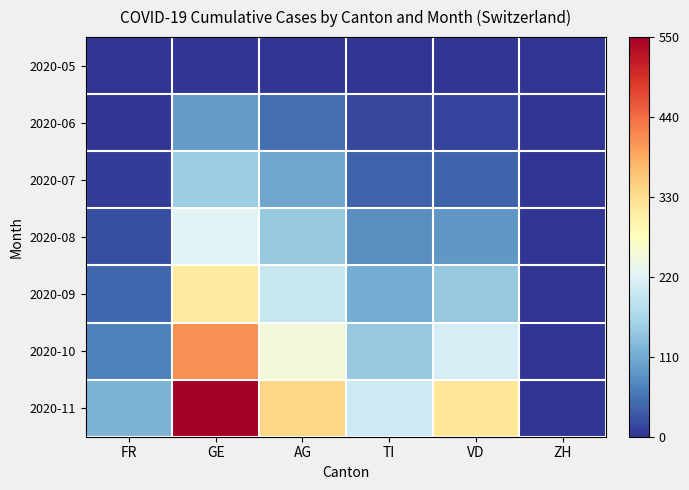

Reading left to right, list all the values displayed in this chart.

2020-05: FR=0	GE=0	AG=0	TI=0	VD=0	ZH=0
2020-06: FR=2	GE=93	AG=50	TI=17	VD=14	ZH=0
2020-07: FR=7	GE=151	AG=105	TI=39	VD=42	ZH=0
2020-08: FR=22	GE=222	AG=145	TI=80	VD=89	ZH=0
2020-09: FR=45	GE=310	AG=195	TI=110	VD=145	ZH=0
2020-10: FR=68	GE=410	AG=250	TI=145	VD=210	ZH=0
2020-11: FR=120	GE=550	AG=340	TI=200	VD=320	ZH=0